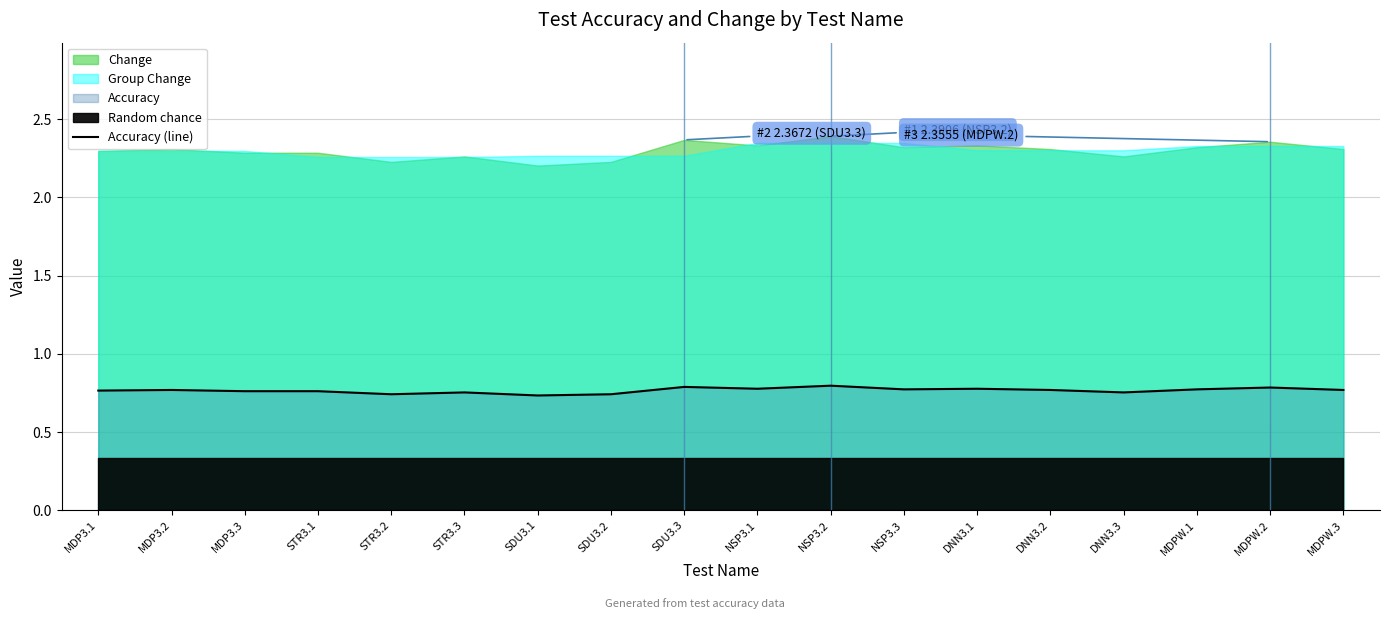

Which has a higher value, MDP3.1 or SDU3.3?

SDU3.3